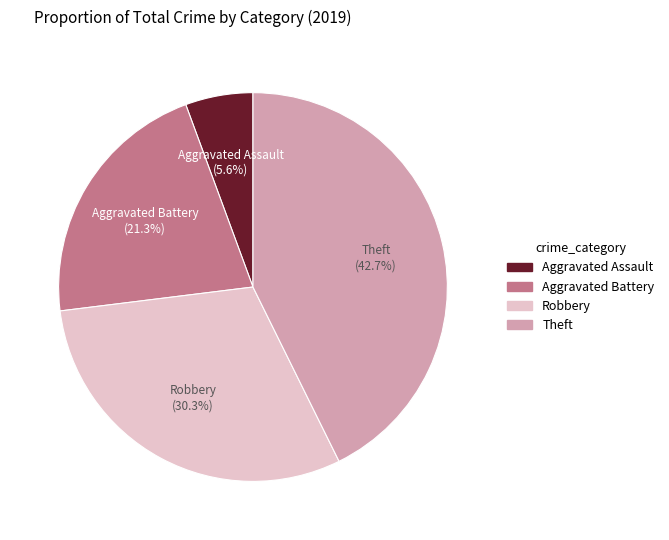

Rank the categories by value from lowest to highest.

Aggravated Assault, Aggravated Battery, Robbery, Theft